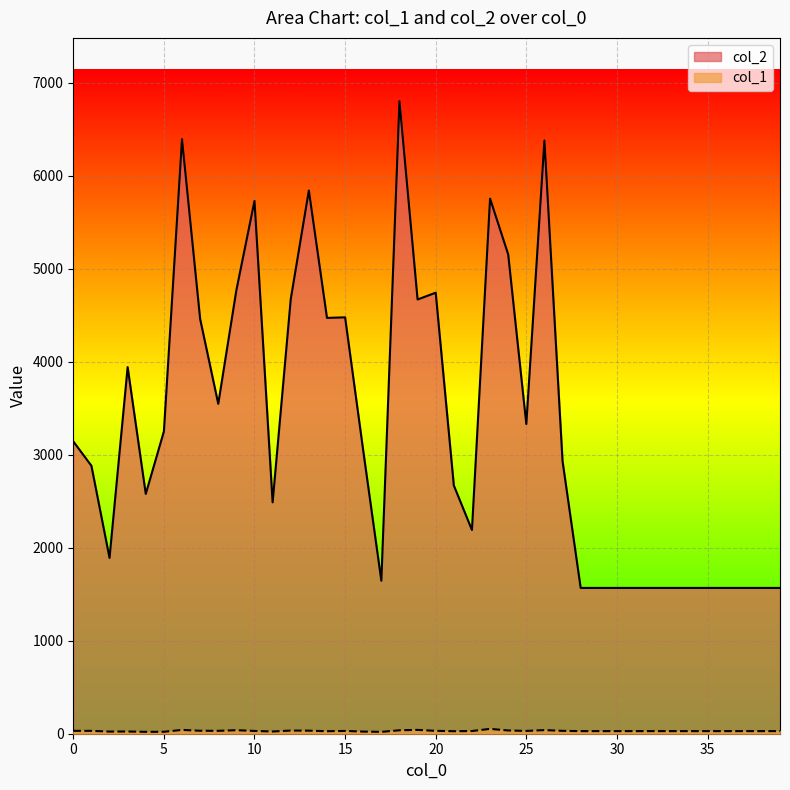

How many interior local peaks does the col_2 series have?

9